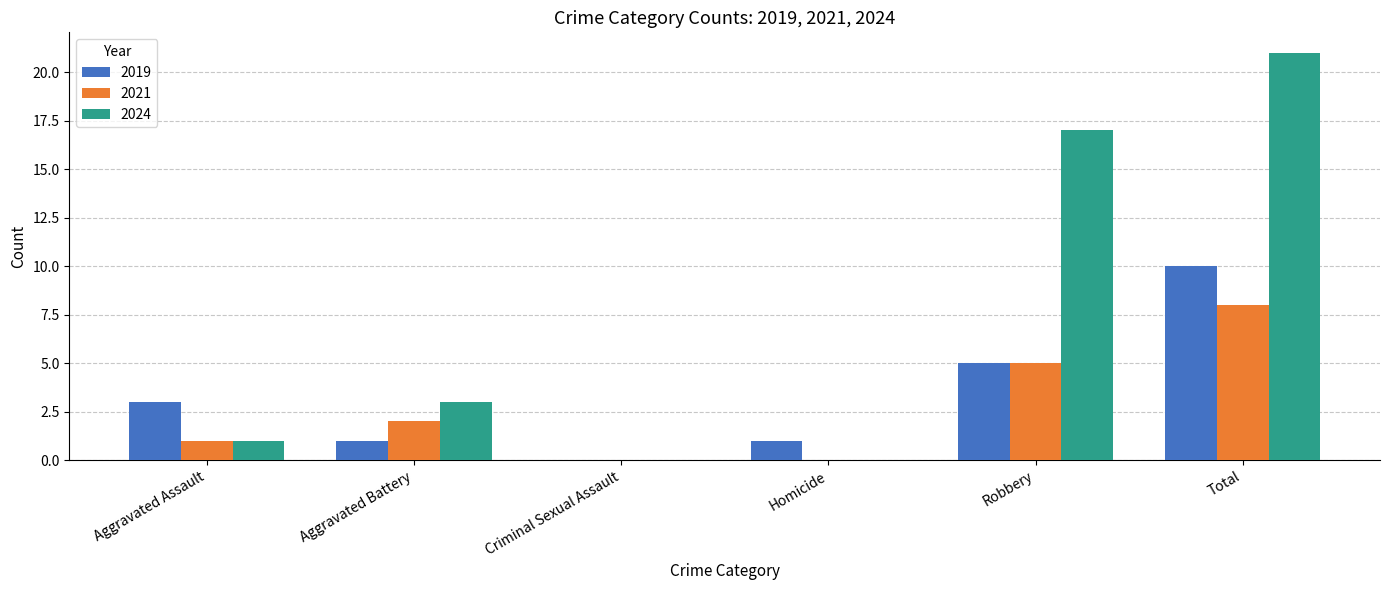

True or false: 2021 has a value of 3 at Aggravated Battery.

False